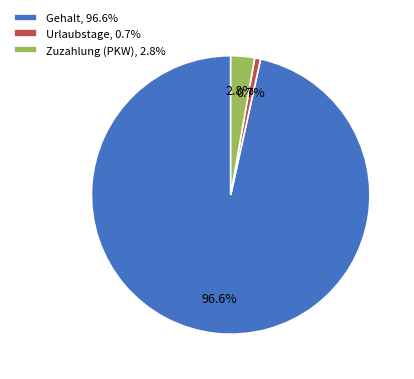

Is there a majority slice in this chart?

Yes